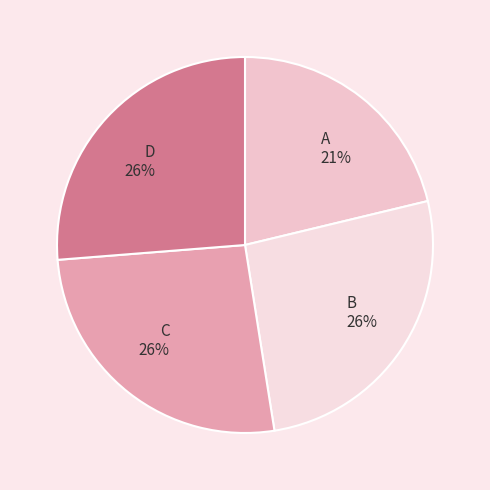

To the nearest percent, what is the average slice percentage?

25%